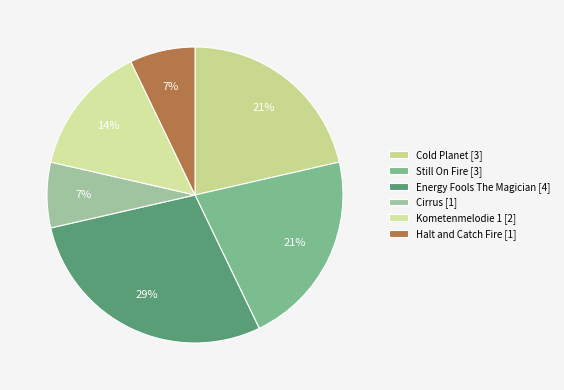

What percentage do Energy Fools The Magician and Cold Planet together represent?

50.0%